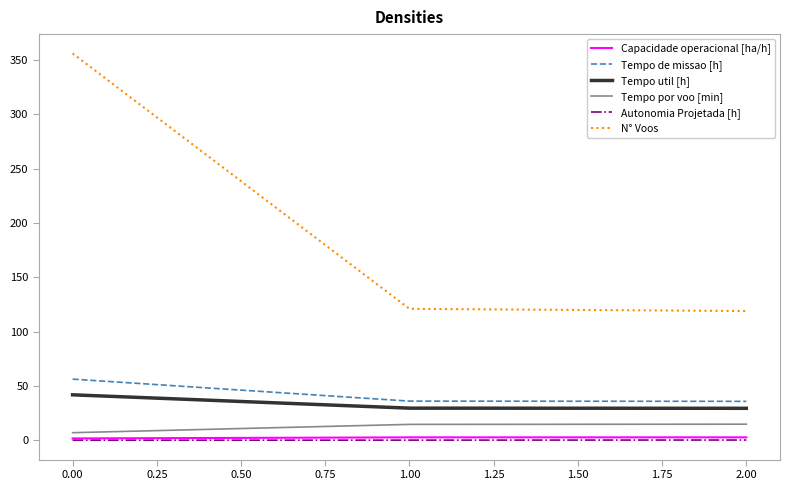

What is the minimum value for N° Voos?

119.0